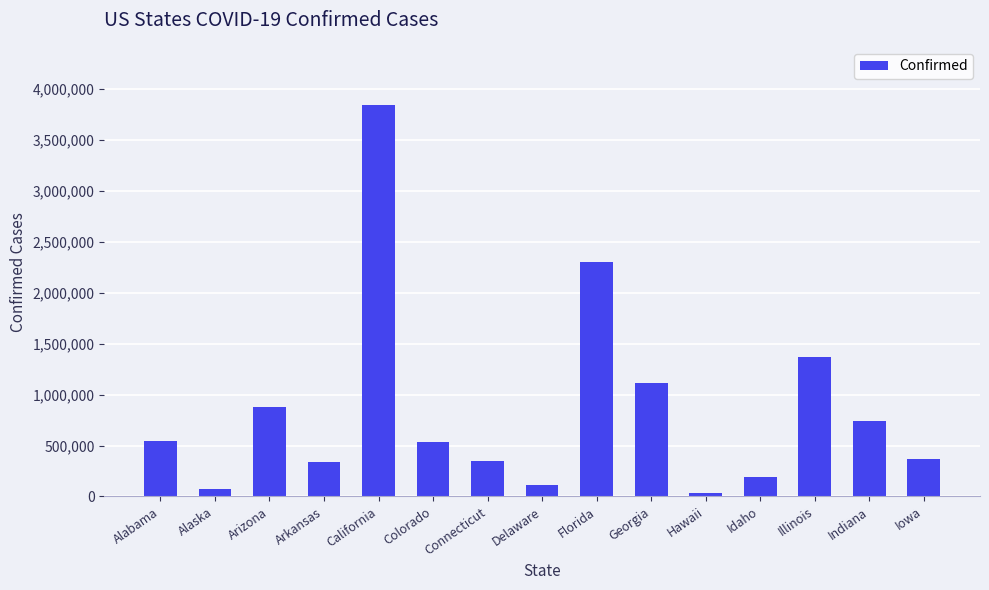

What is the maximum value shown in the chart?

3840075